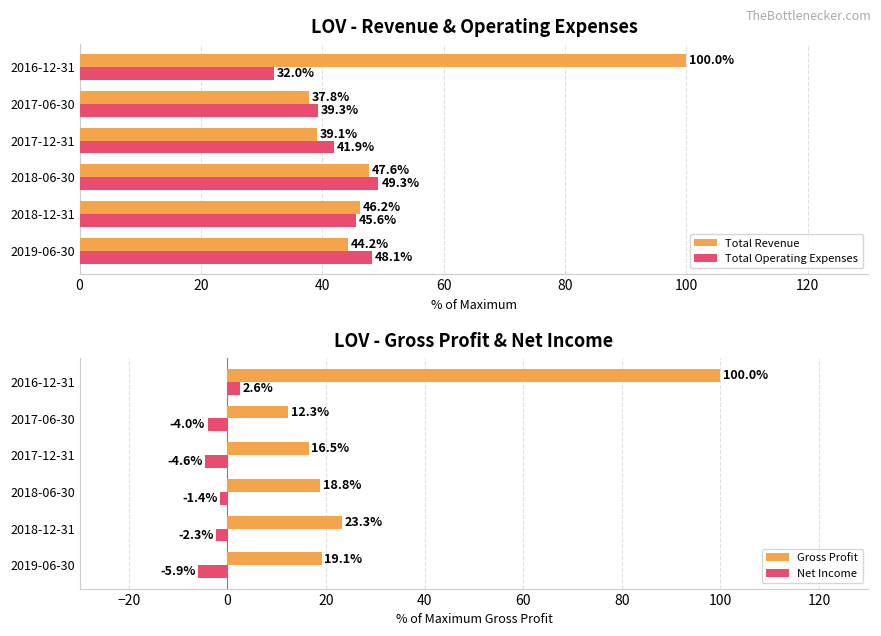

How many bars are there in total?

24